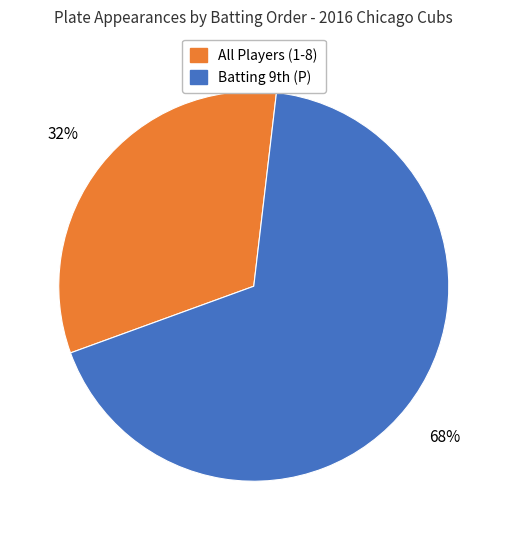

How many segments does this pie chart have?

2